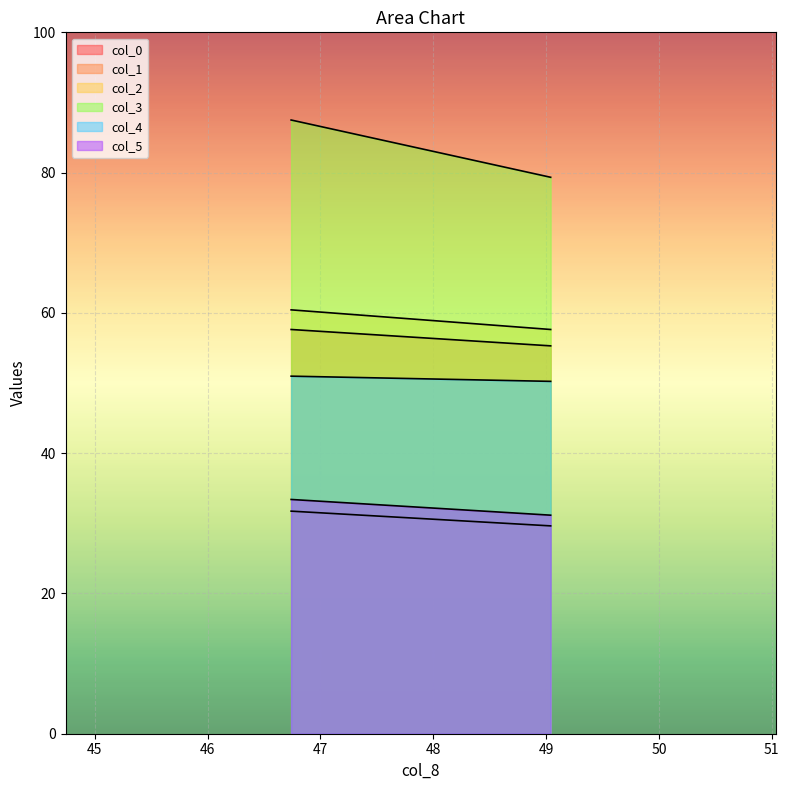

At which label is col_1 closest to 30?

49.04060183